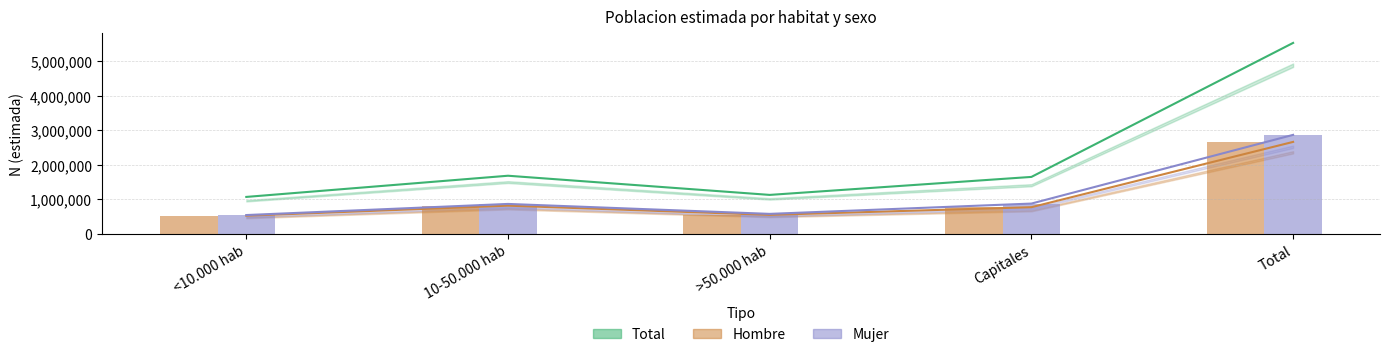

True or false: Hombre (N) has a value of 1687390 at Total.

False